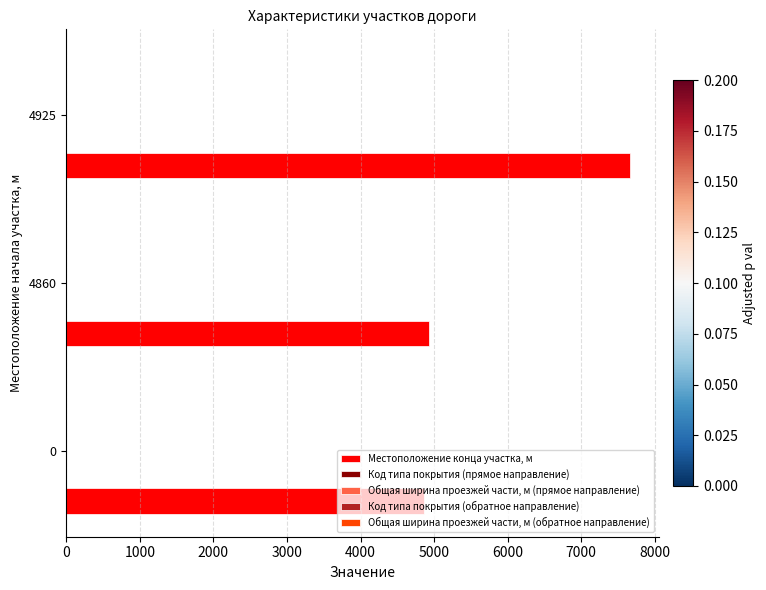

Which series has the largest total across all categories?

Местоположение конца участка, м